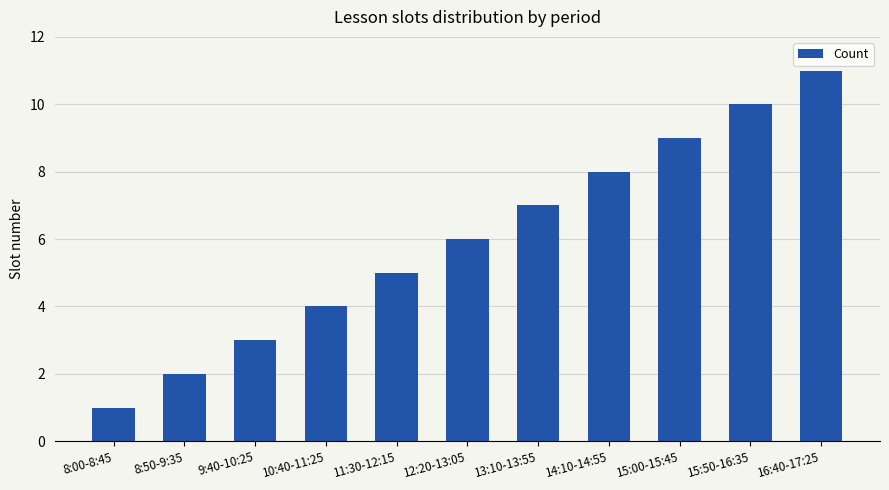

What is the minimum value shown in the chart?

1